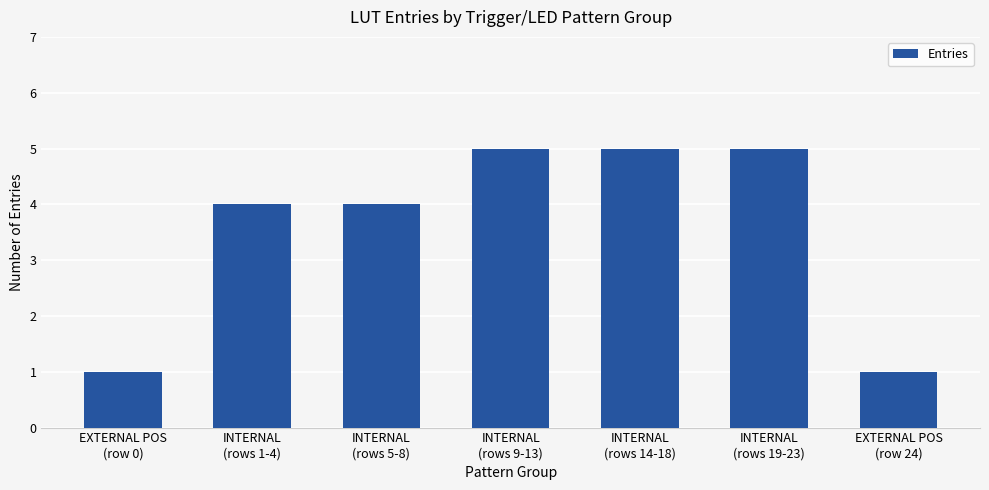

What is the sum of the values at INTERNAL
(rows 9-13) and INTERNAL
(rows 19-23)?

10